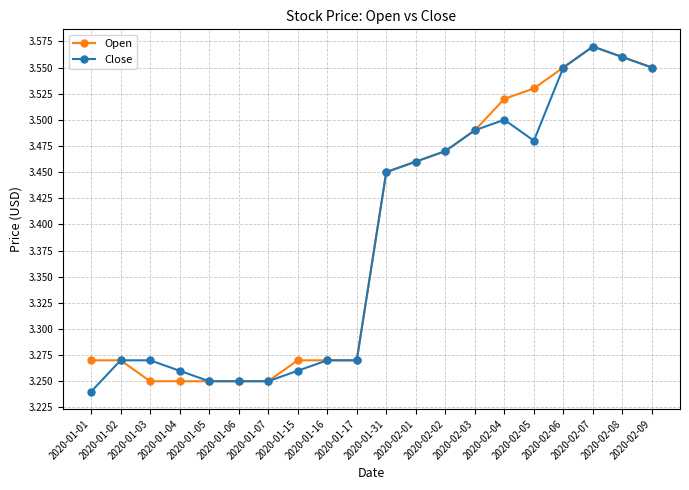

True or false: Open has more than 0 interior local peaks.

True